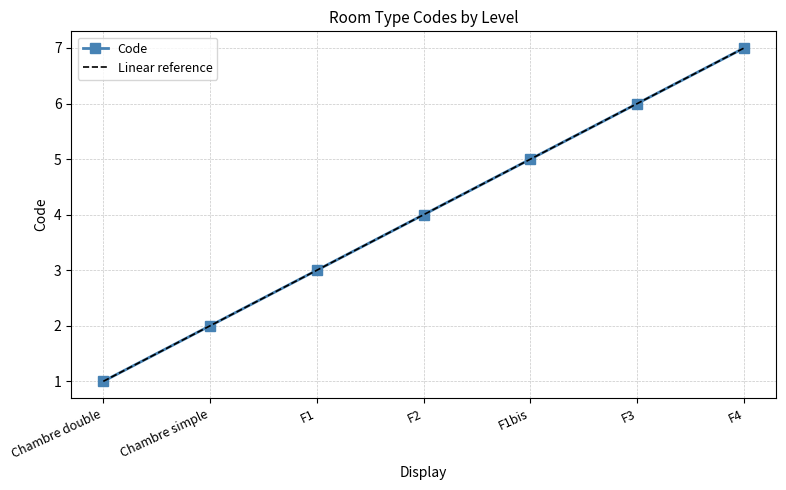

Reading right to left, list all the values displayed in this chart.

7	6	5	4	3	2	1